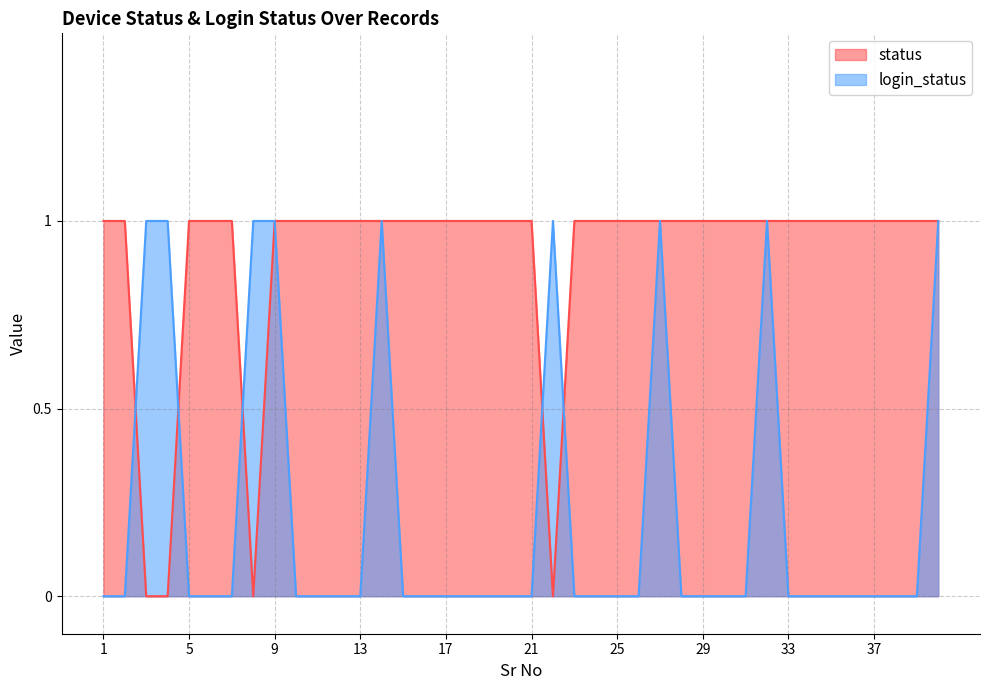

The value of login_status at 10 is 0. True or false?

True